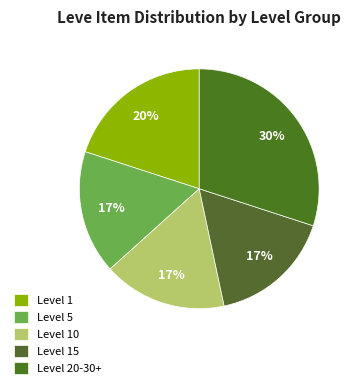

Count the number of slices in the pie.

5